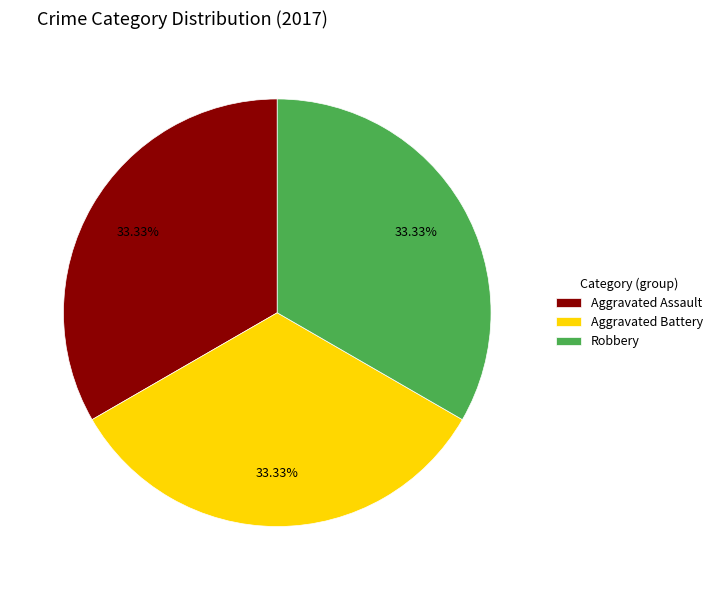

How many slices are in this pie chart?

3